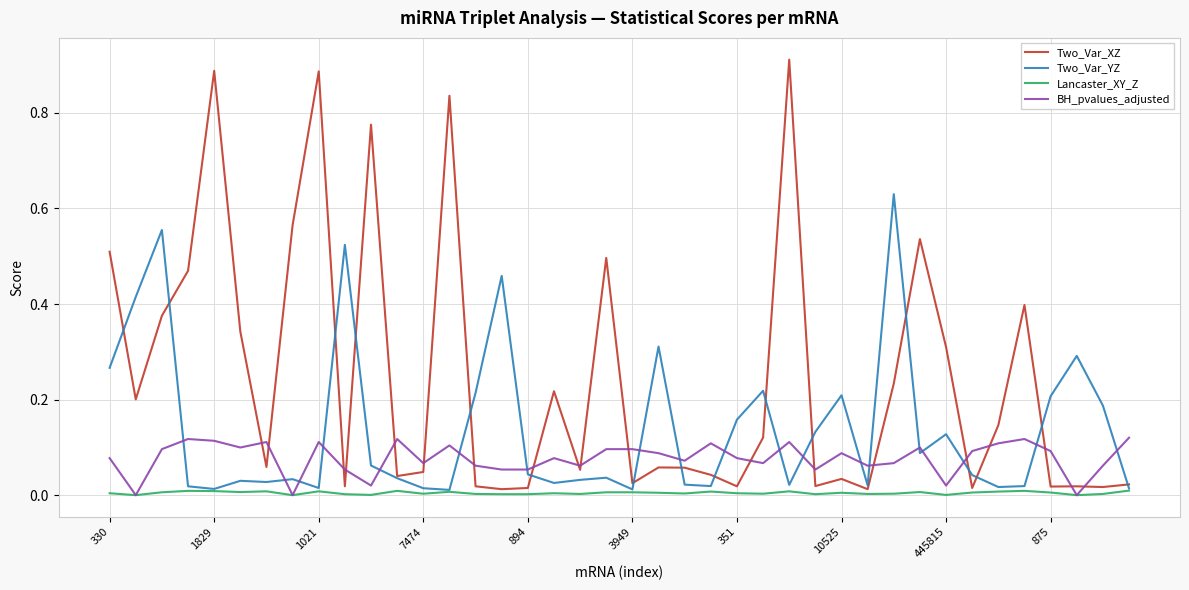

True or false: Two_Var_XZ has more than 2 interior local peaks.

True